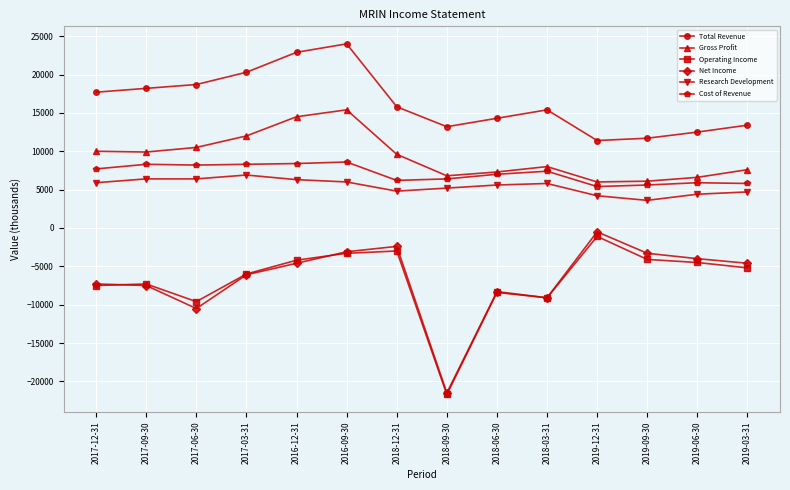

Which series has the widest spread of values?

Net Income